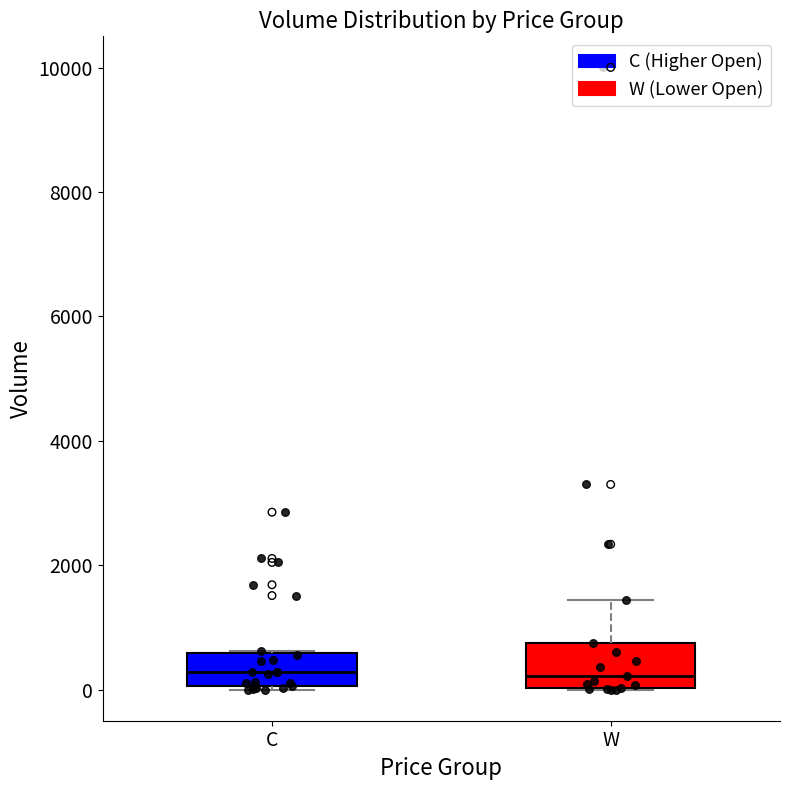

Reading left to right, transcribe this box plot: for each box, give where its median line is, the range the box spans, and where its two whiskers end, as read against the y-axis. The values are not printed on the chart, so give them approximately, as read against the axis.

C: median 200, box 0 to 600, whiskers 0 to 600
W: median 200, box 0 to 800, whiskers 0 to 1400